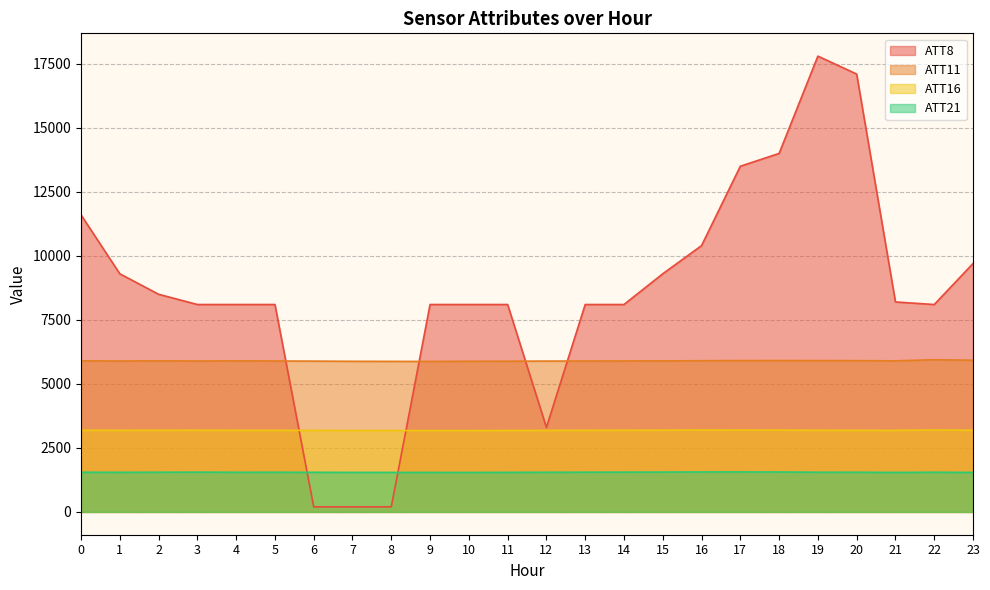

Rank the series at 6 from highest to lowest value.

ATT11, ATT16, ATT21, ATT8